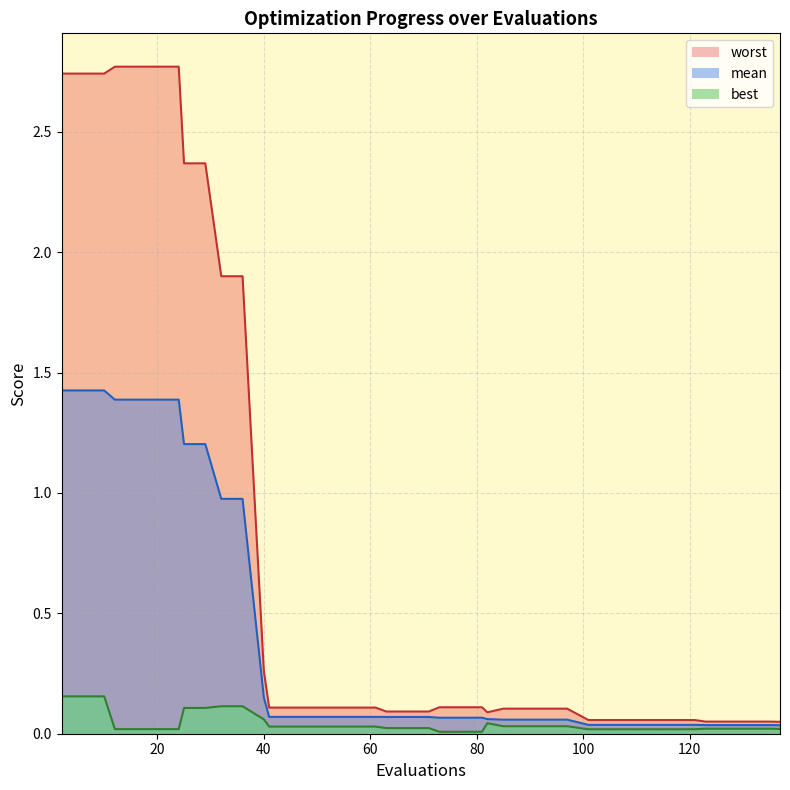

What is the total value across all series at 6?

4.3